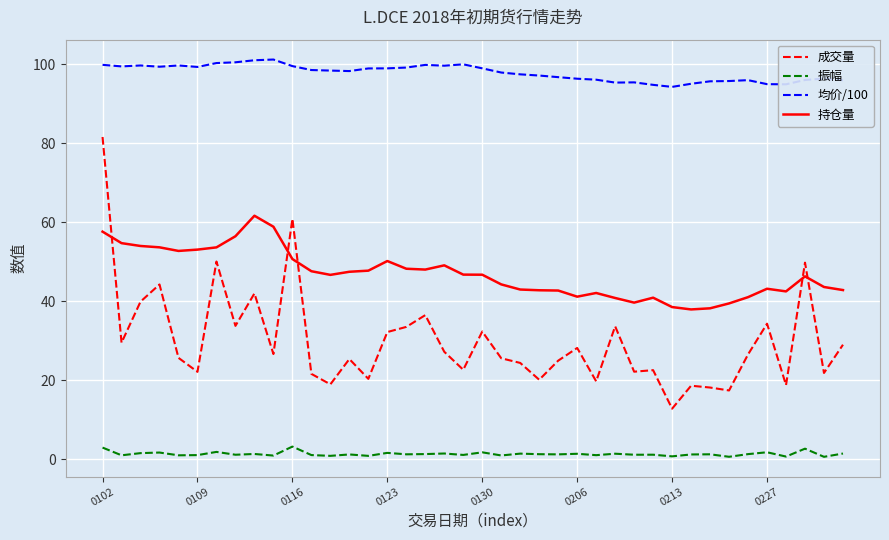

List the series in order of their overall mean, lowest first.

振幅, 成交量, 持仓量, 均价/100